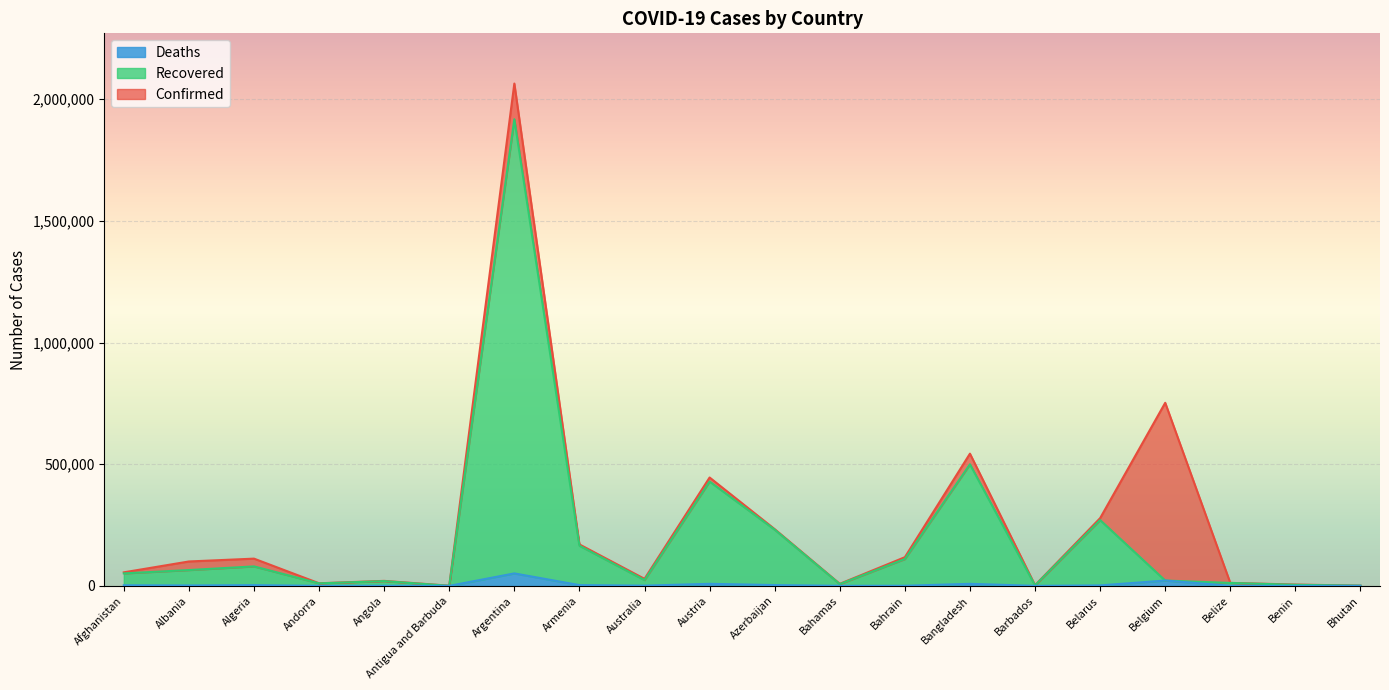

Does the chart display data point markers on the line(s)?

No